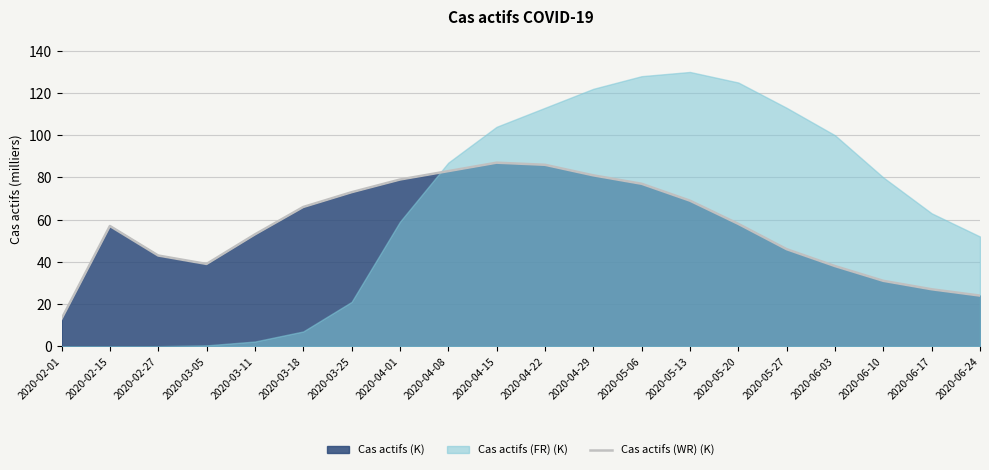

Is it true that Cas actifs (WR) (K) equals 31 at 2020-06-10?

True